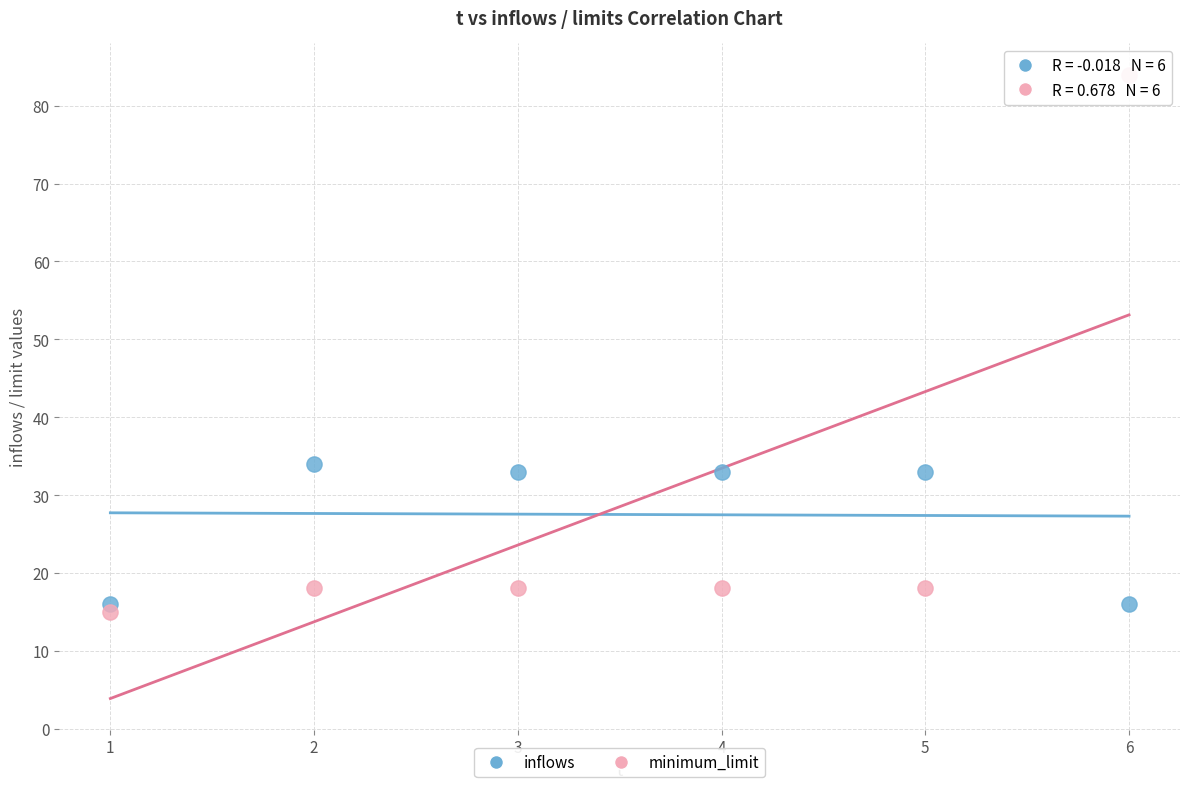

Which series reaches the maximum Y coordinate?

minimum_limit